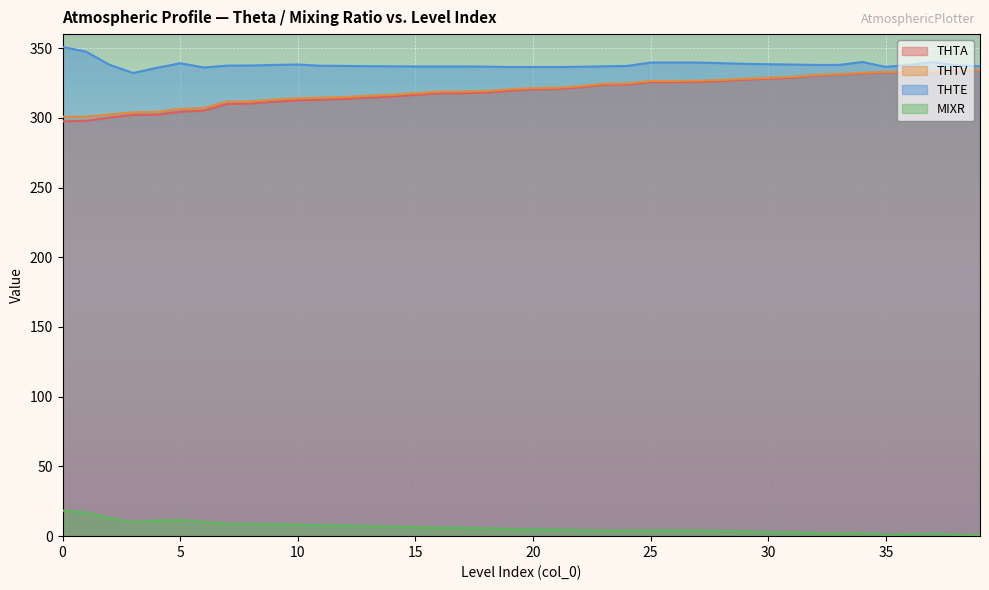

True or false: THTA and MIXR intersect in this chart.

False